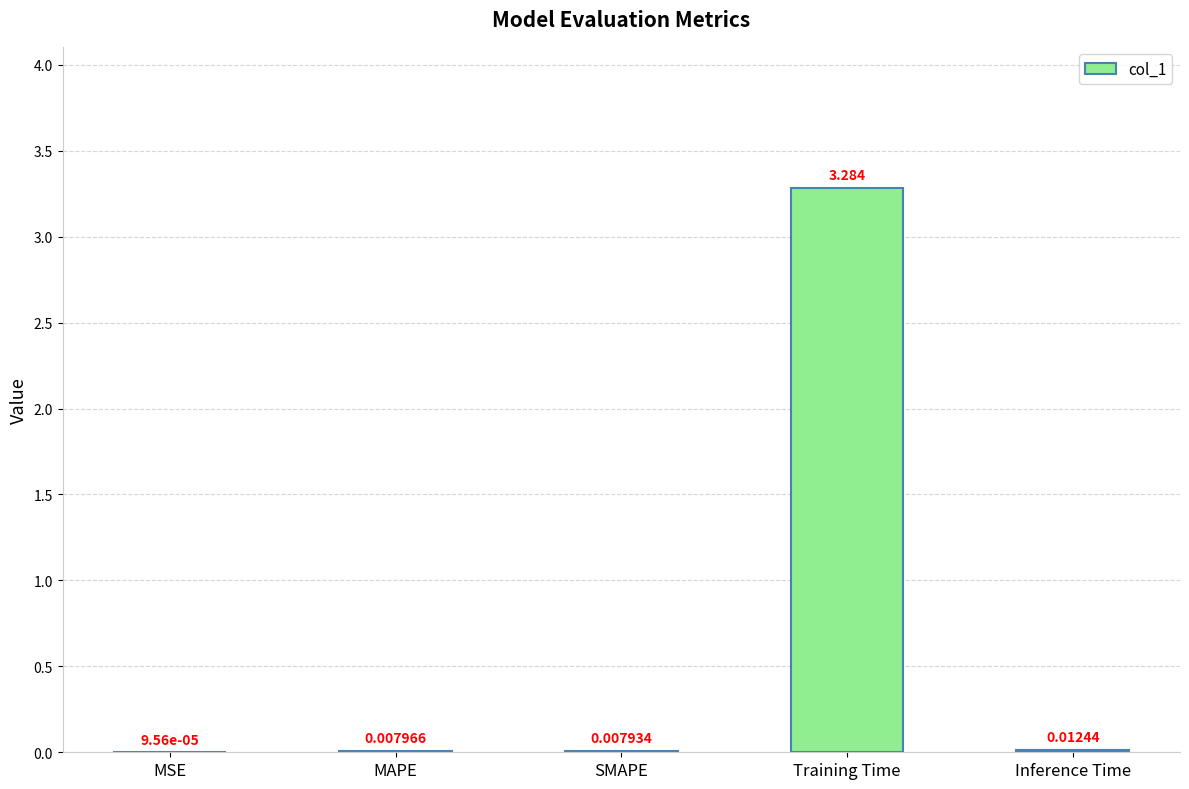

Are the bars horizontal?

No